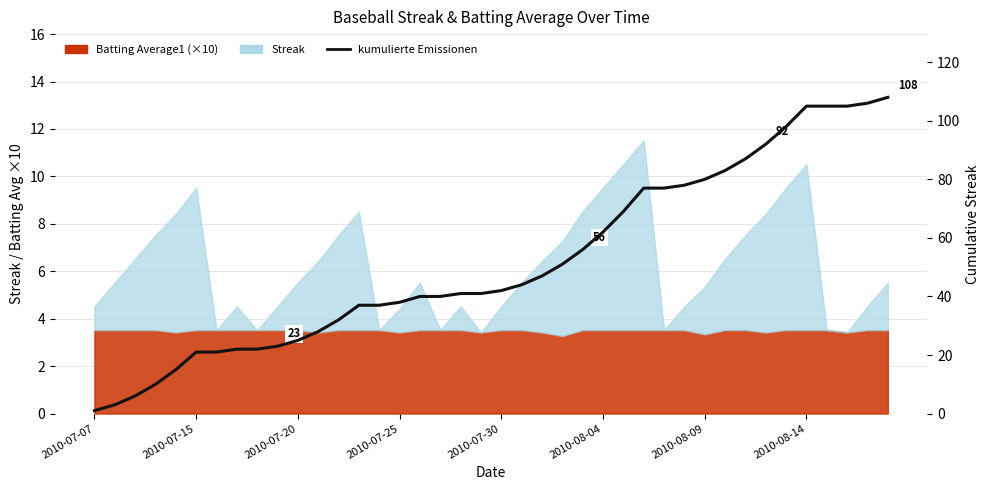

Reading left to right, transcribe all the data shown in this chart.

1	3	6	10	15	21	21	22	22	23	25	28	32	37	37	38	40	40	41	41	42	44	47	51	56	62	69	77	77	78	80	83	87	92	98	105	105	105	106	108